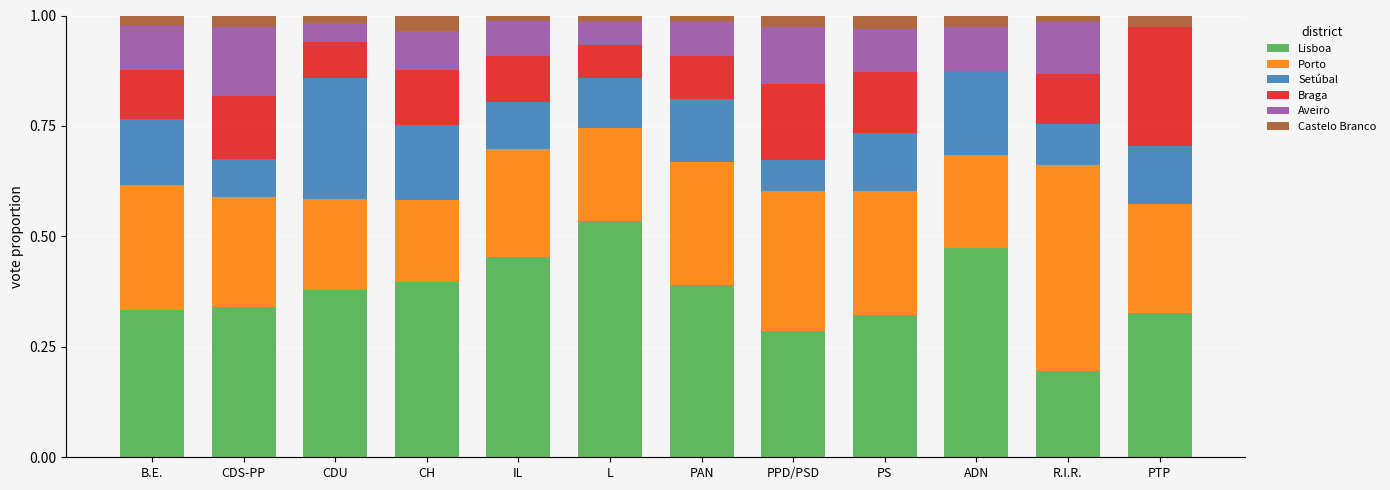

The Lisboa series shows 0.3 at IL. True or false?

False